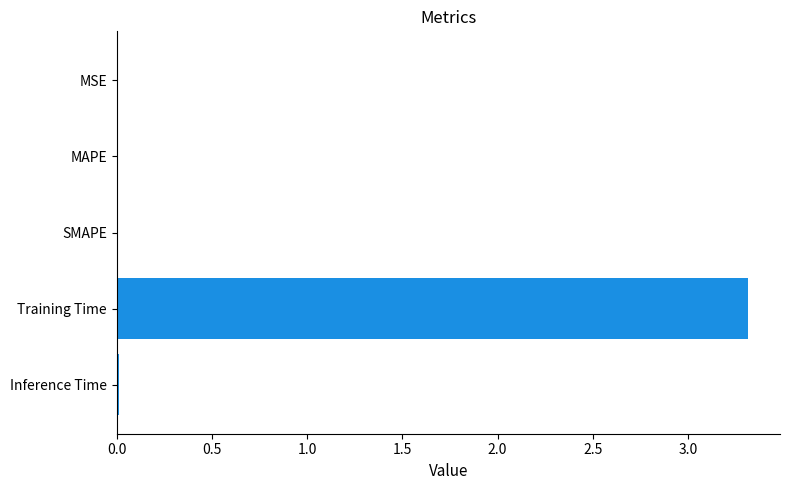

The value at Inference Time is 0.0. True or false?

True